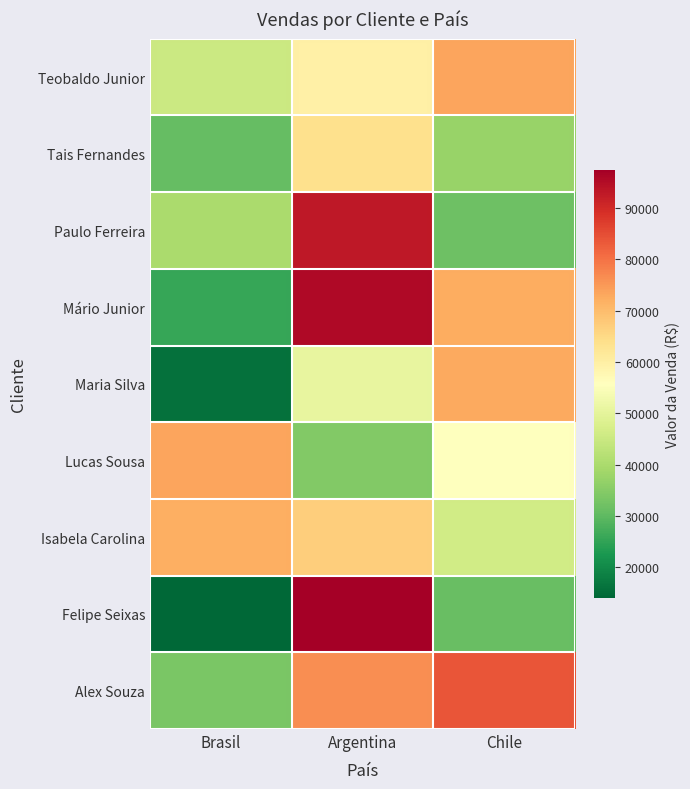

Which label corresponds to the largest value in the chart?

Argentina